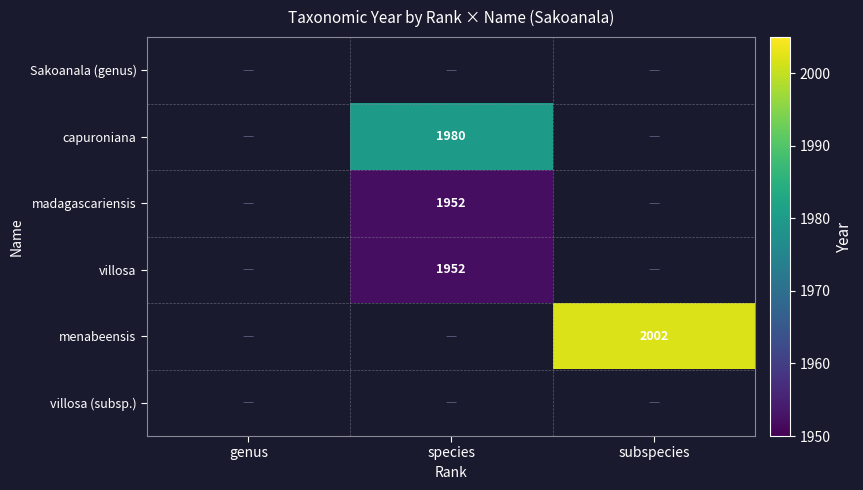

True or false: madagascariensis has a value of 3395 at species.

False